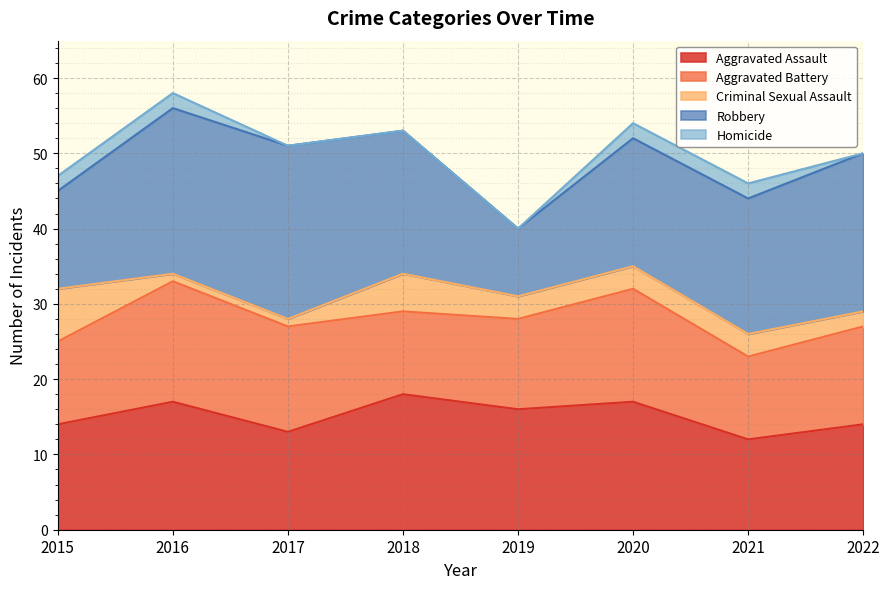

How many series are shown in this chart?

5